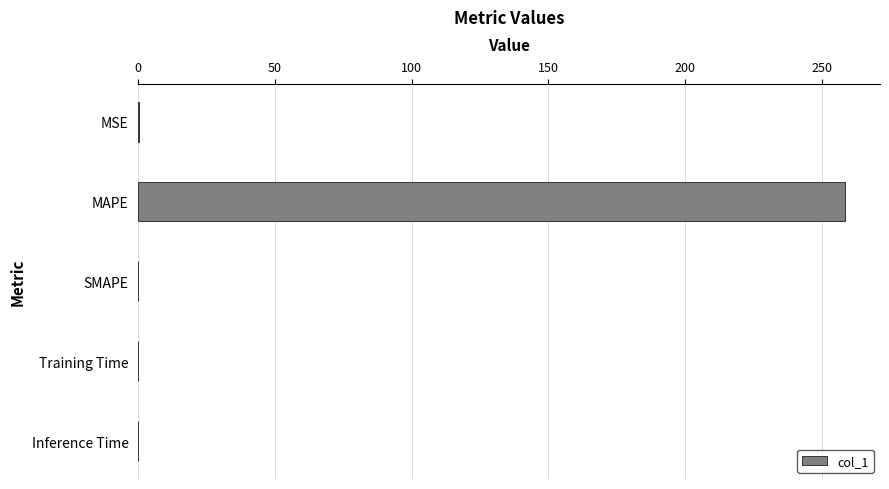

What is the sum of all values?

258.6